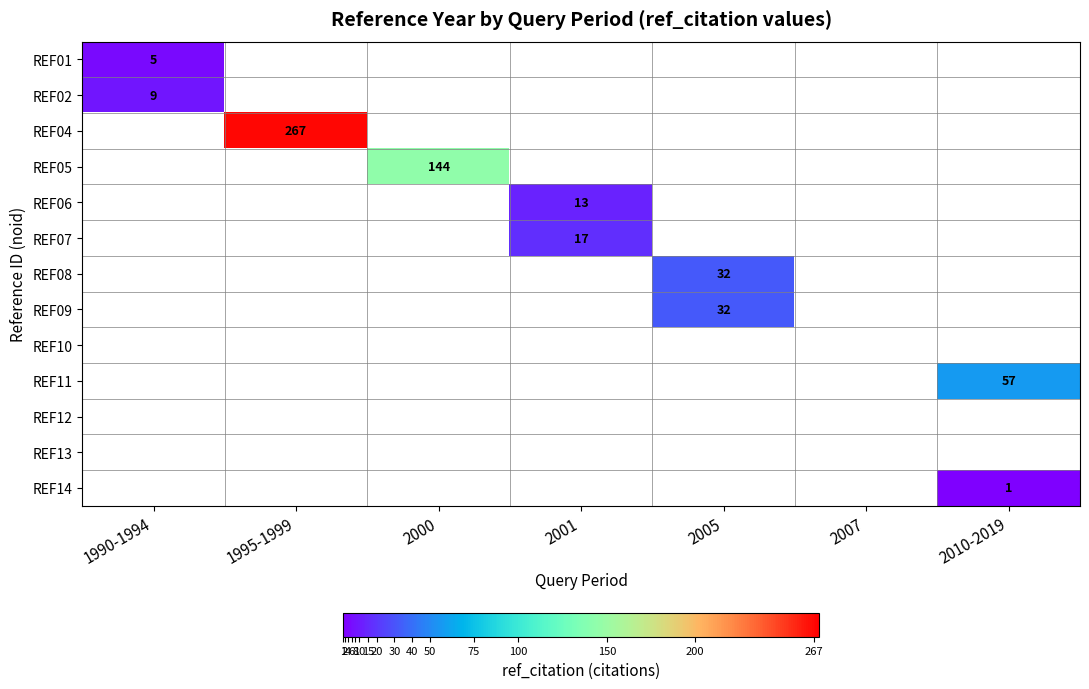

Count the number of categories in the chart.

7